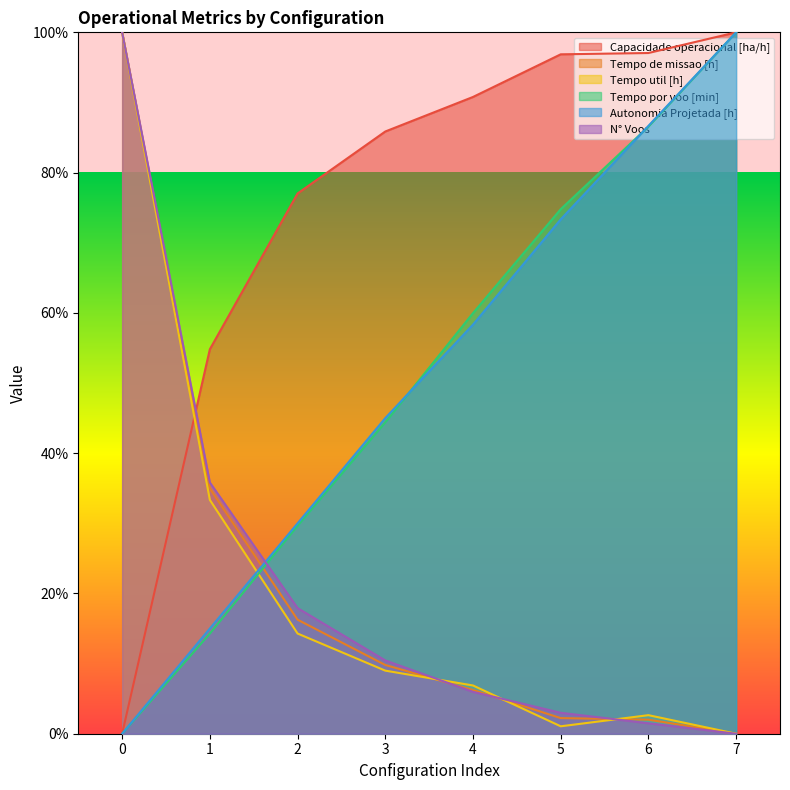

True or false: N° Voos has more than 2 points higher than both neighbors.

False